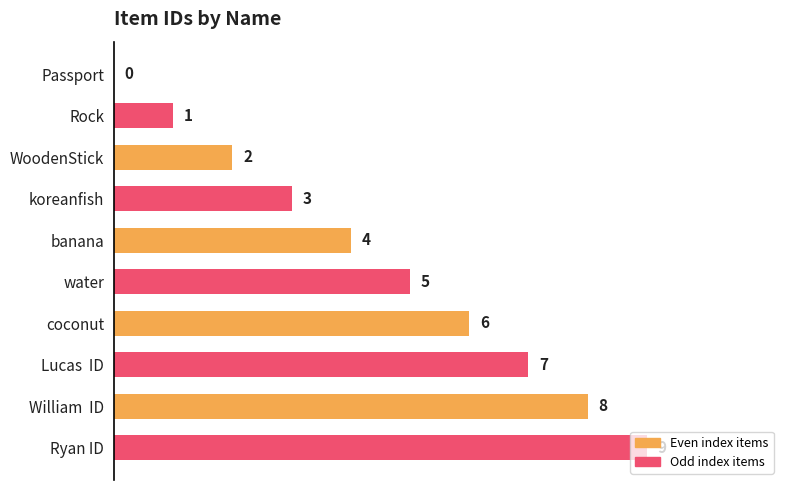

How many positive values are there?

9